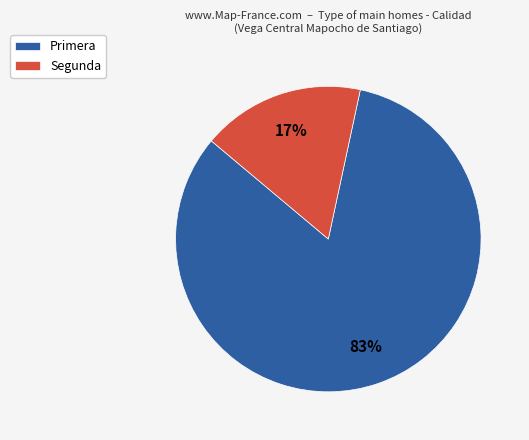

Is there any slice that represents more than half of the pie?

Yes